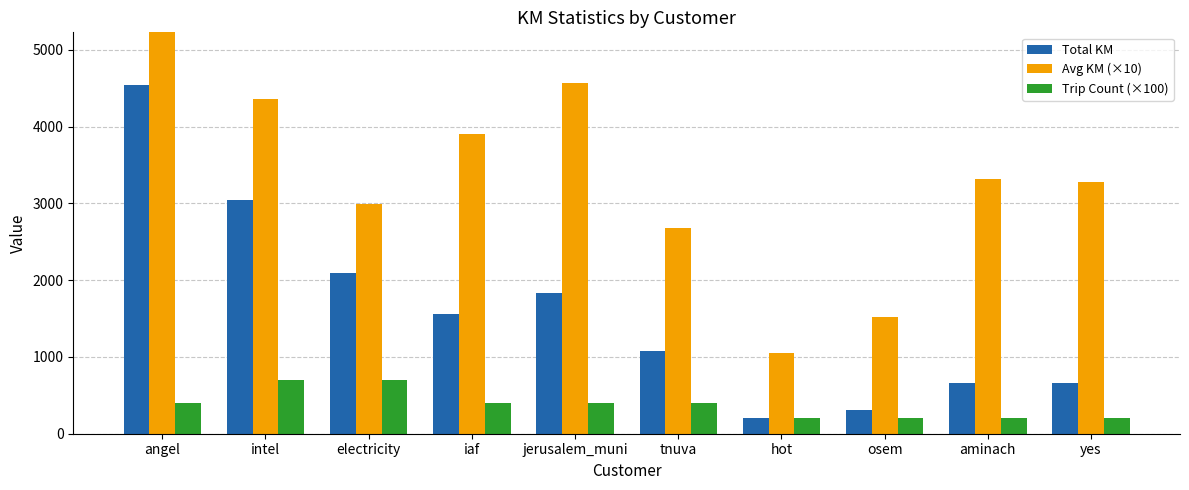

Is it true that Total KM equals 440.2 at aminach?

False